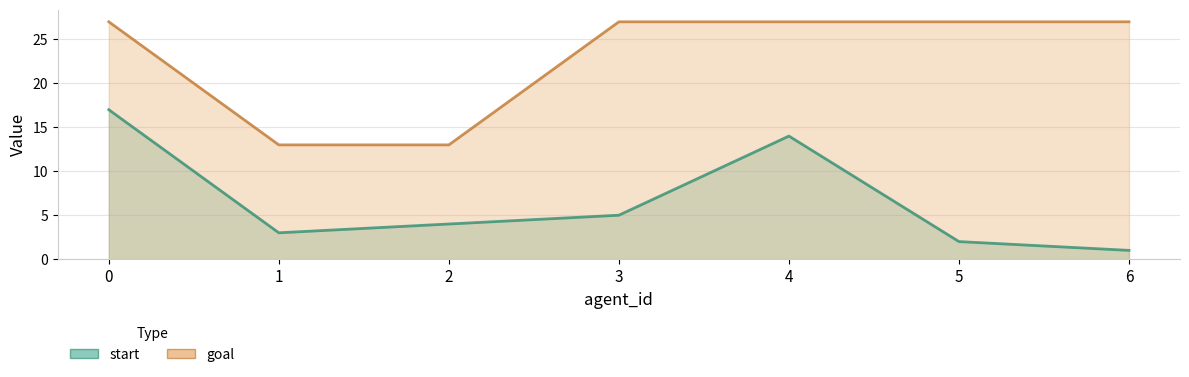

Which series changed the most between 2 and 6?

goal